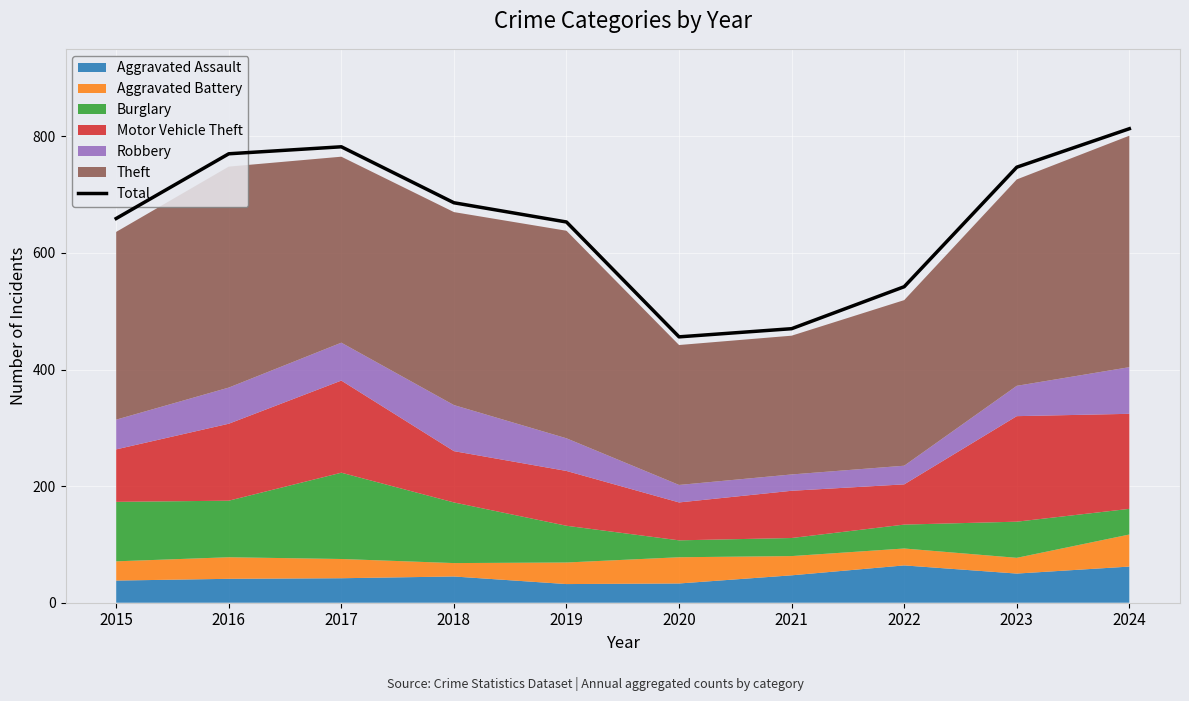

What is the minimum value for Total?

456